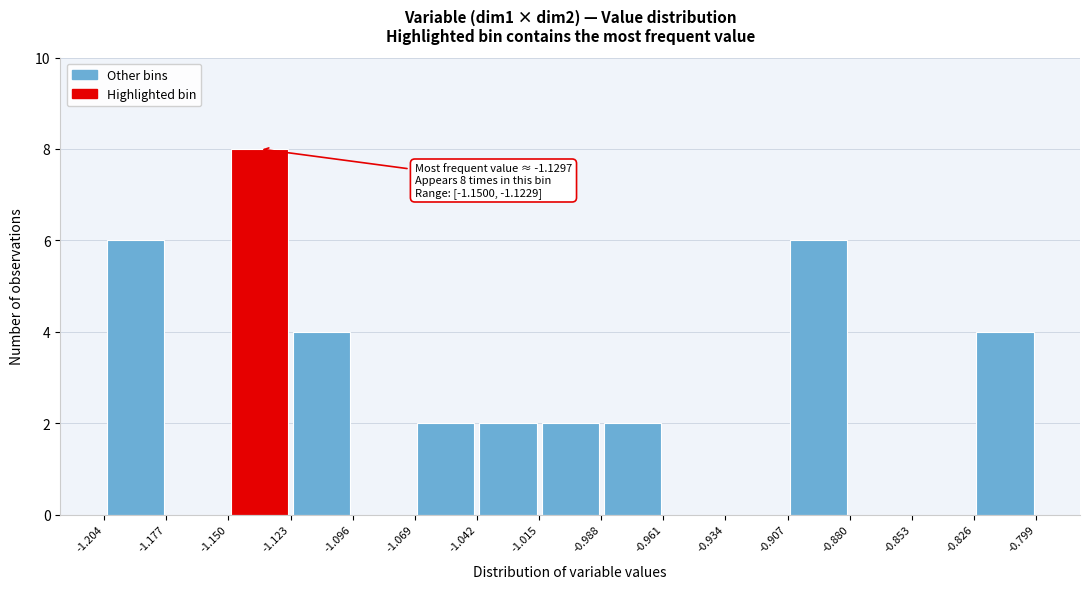

Which range on the x-axis has the tallest bar?

-1.150 to -1.123